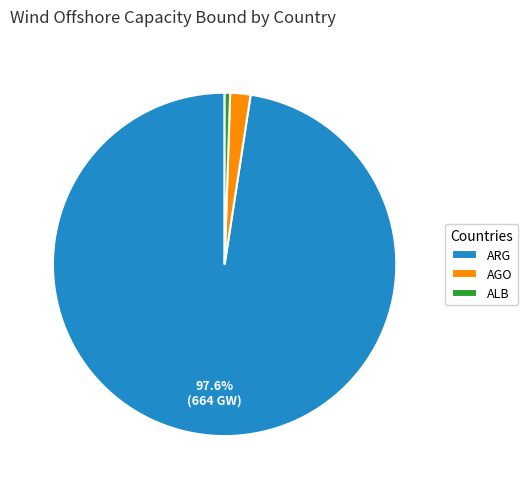

Combined, do AGO and ALB account for over 50%?

No